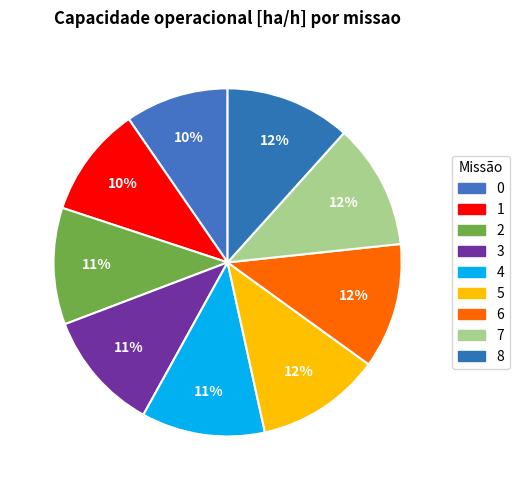

Which category has the biggest portion of the pie?

8